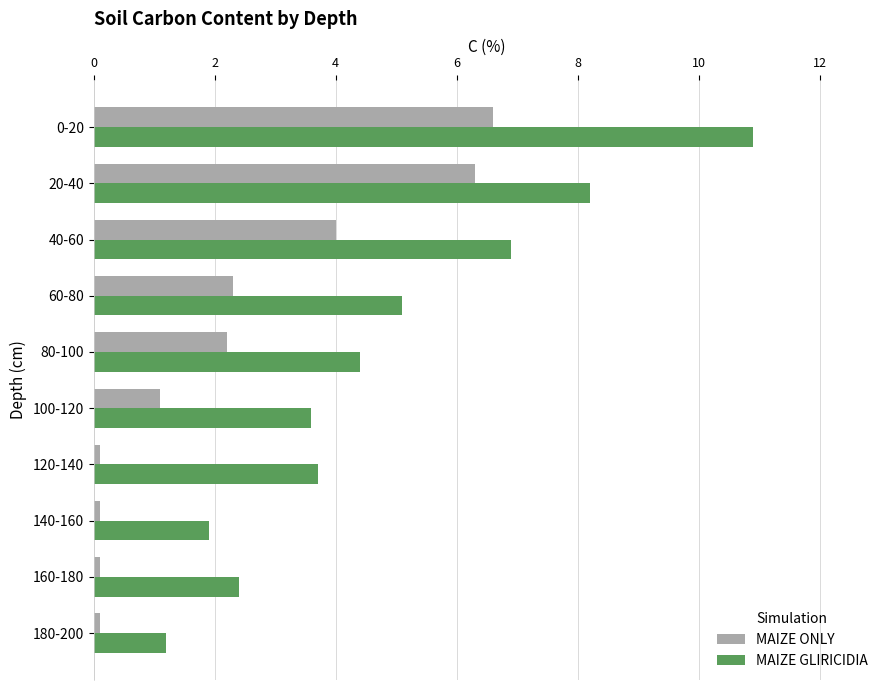

Which series has the largest total across all categories?

MAIZE GLIRICIDIA